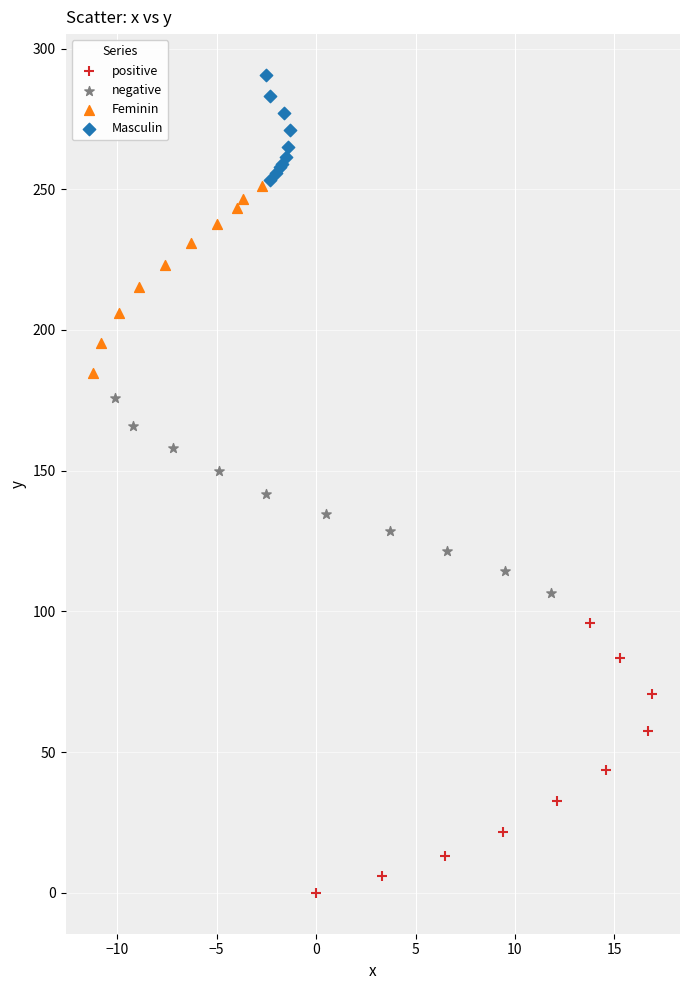

Which series reaches the minimum Y coordinate?

positive